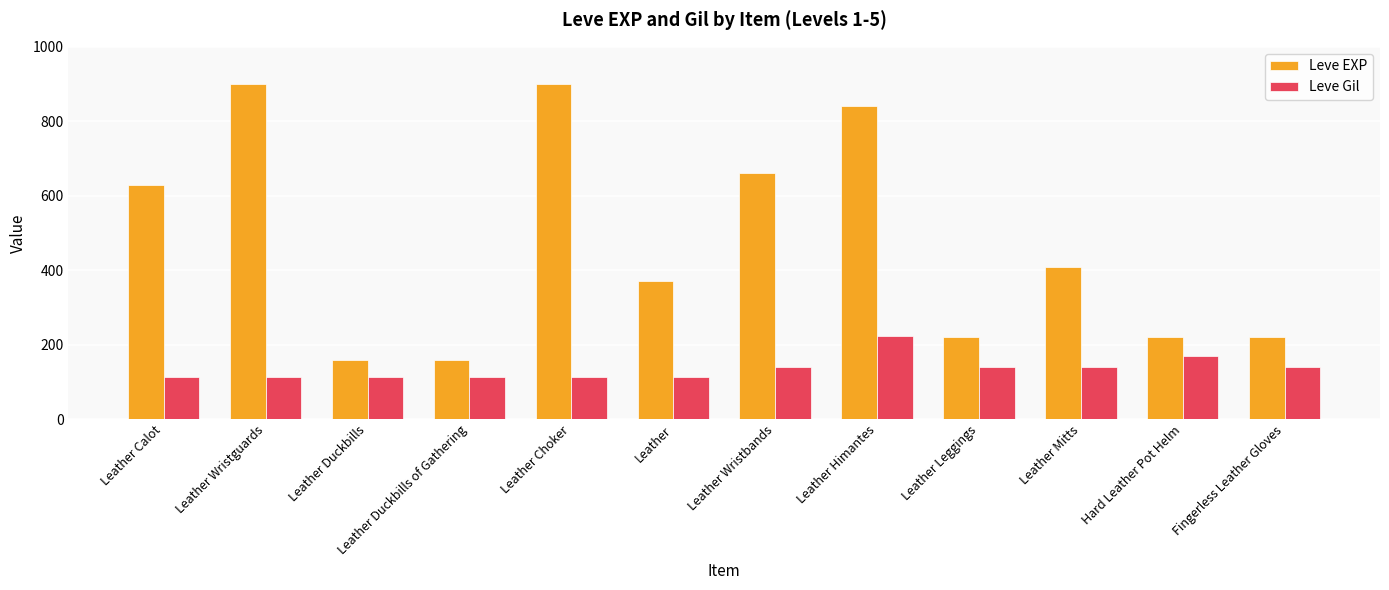

What is the lowest value of the Leve Gil series?

112